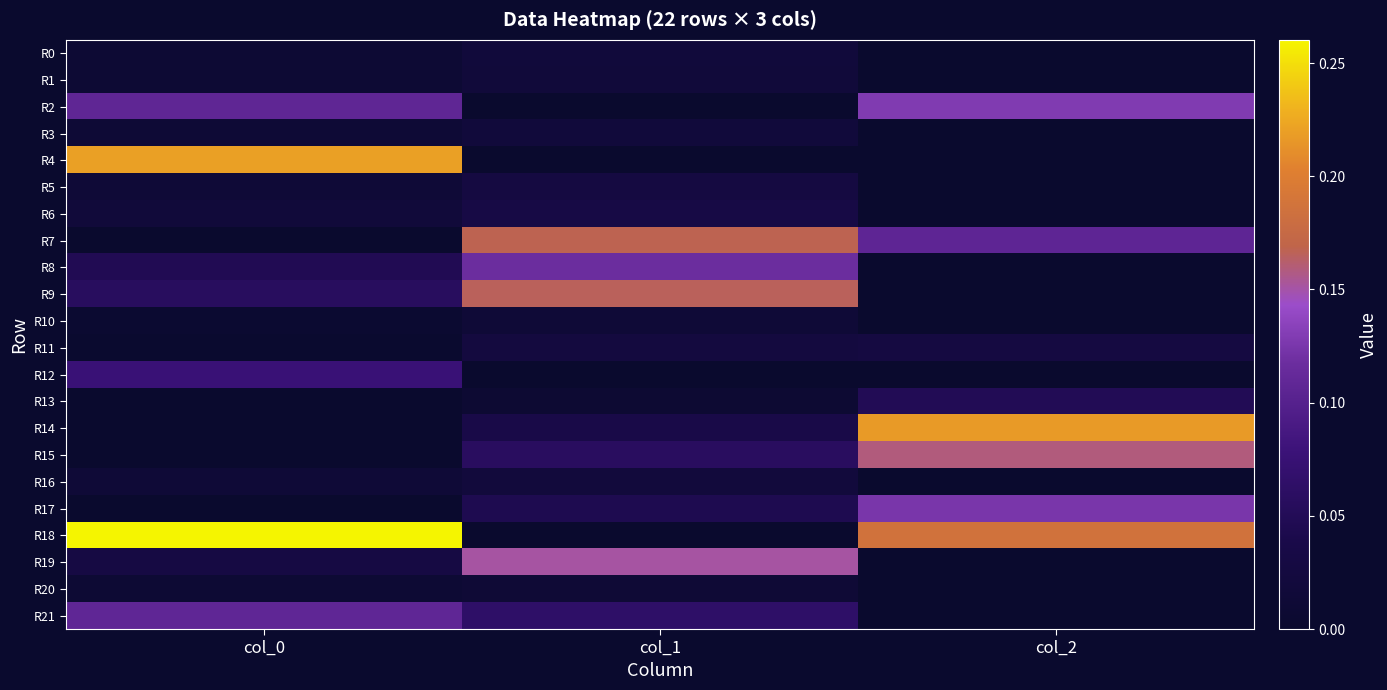

What is the difference between the highest and lowest values at col_1?

0.2